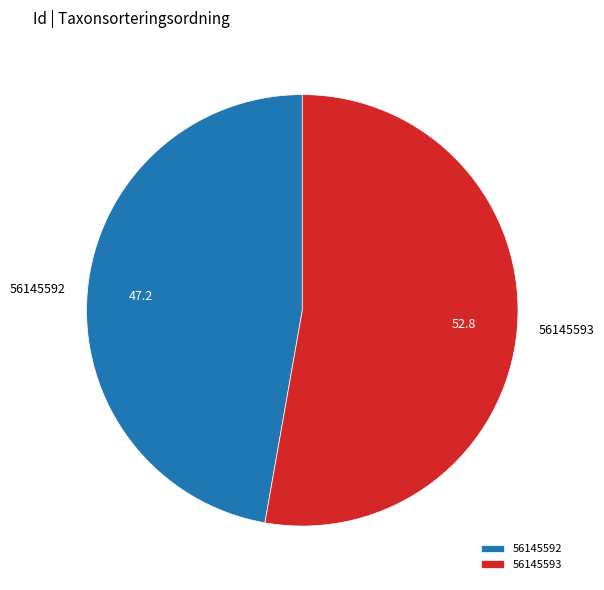

Is the sum of 56145592 and 56145593 greater than half?

Yes